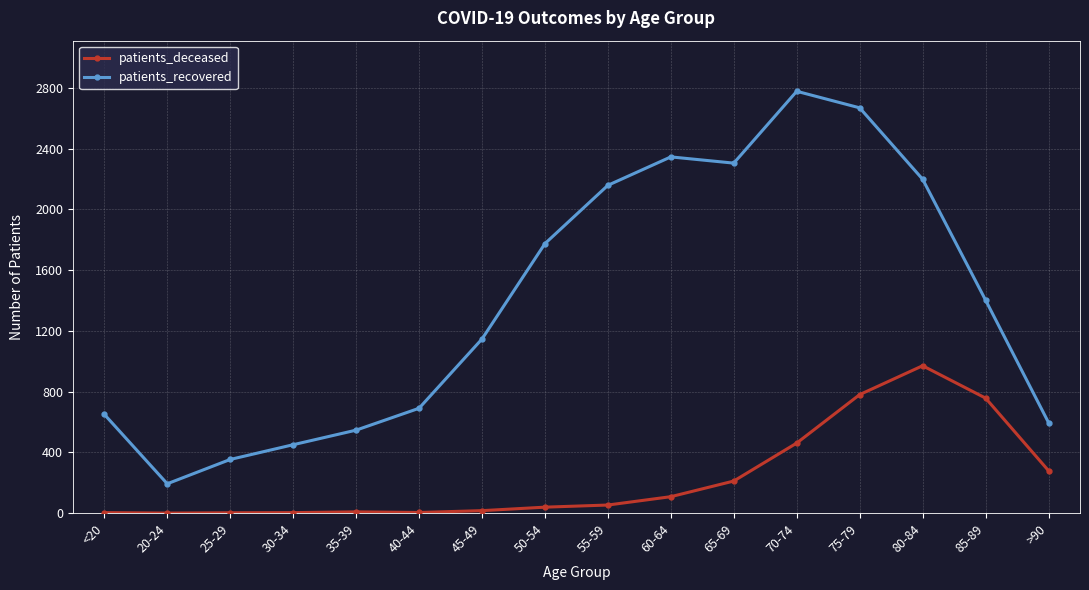

True or false: patients_recovered and patients_deceased cross at least once.

False